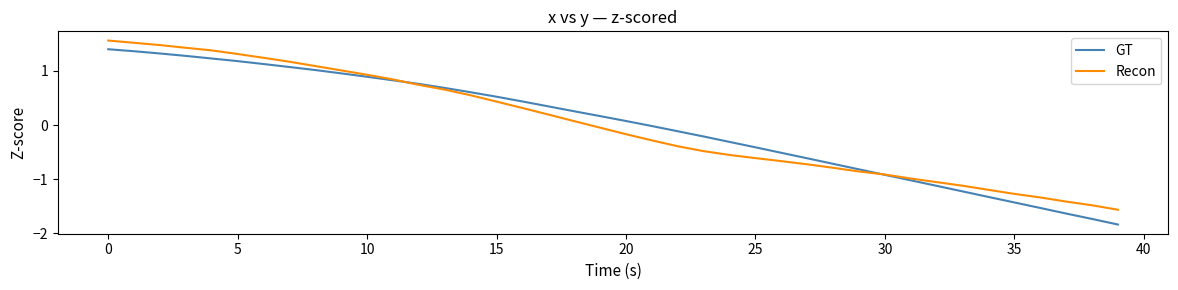

Which series has the widest spread of values?

GT